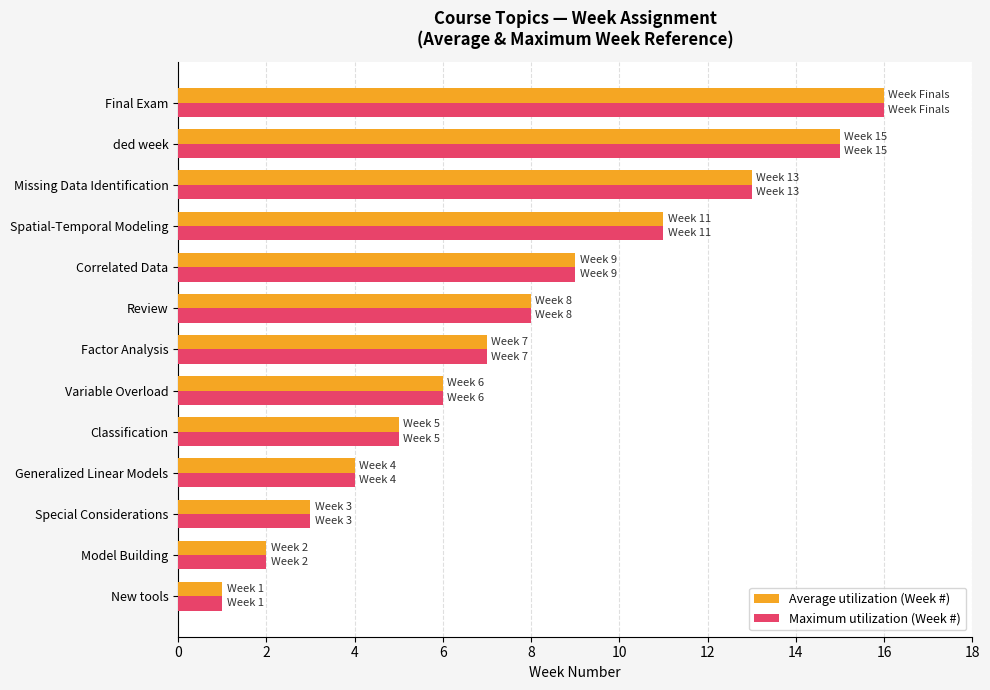

Is it true that Average utilization (Week #) equals 6 at ded week?

False